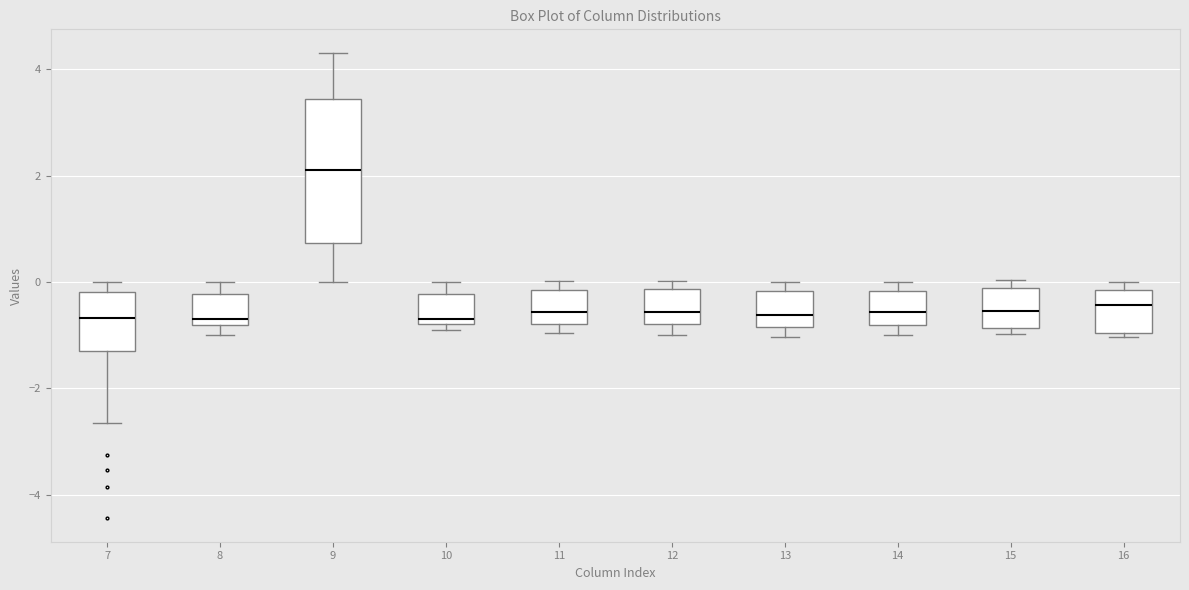

Which box is the tallest, from its lower edge to its upper edge?

9